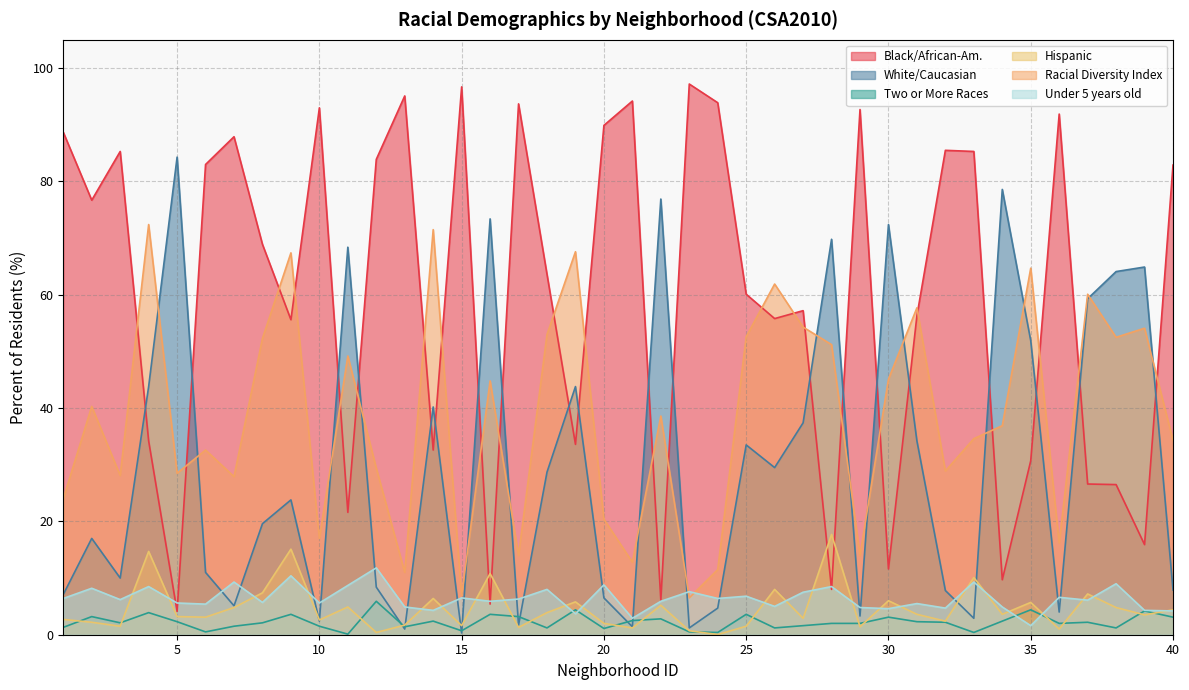

What is the difference between the highest and lowest values at 29?

91.3